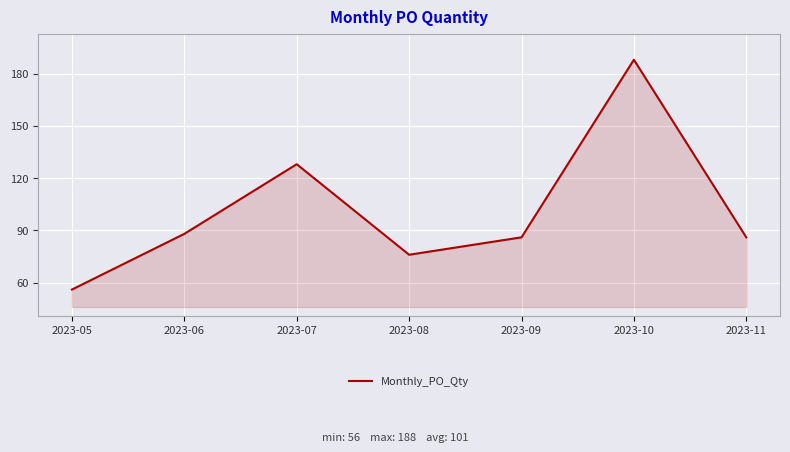

What is the difference between the second highest and second lowest values?

52